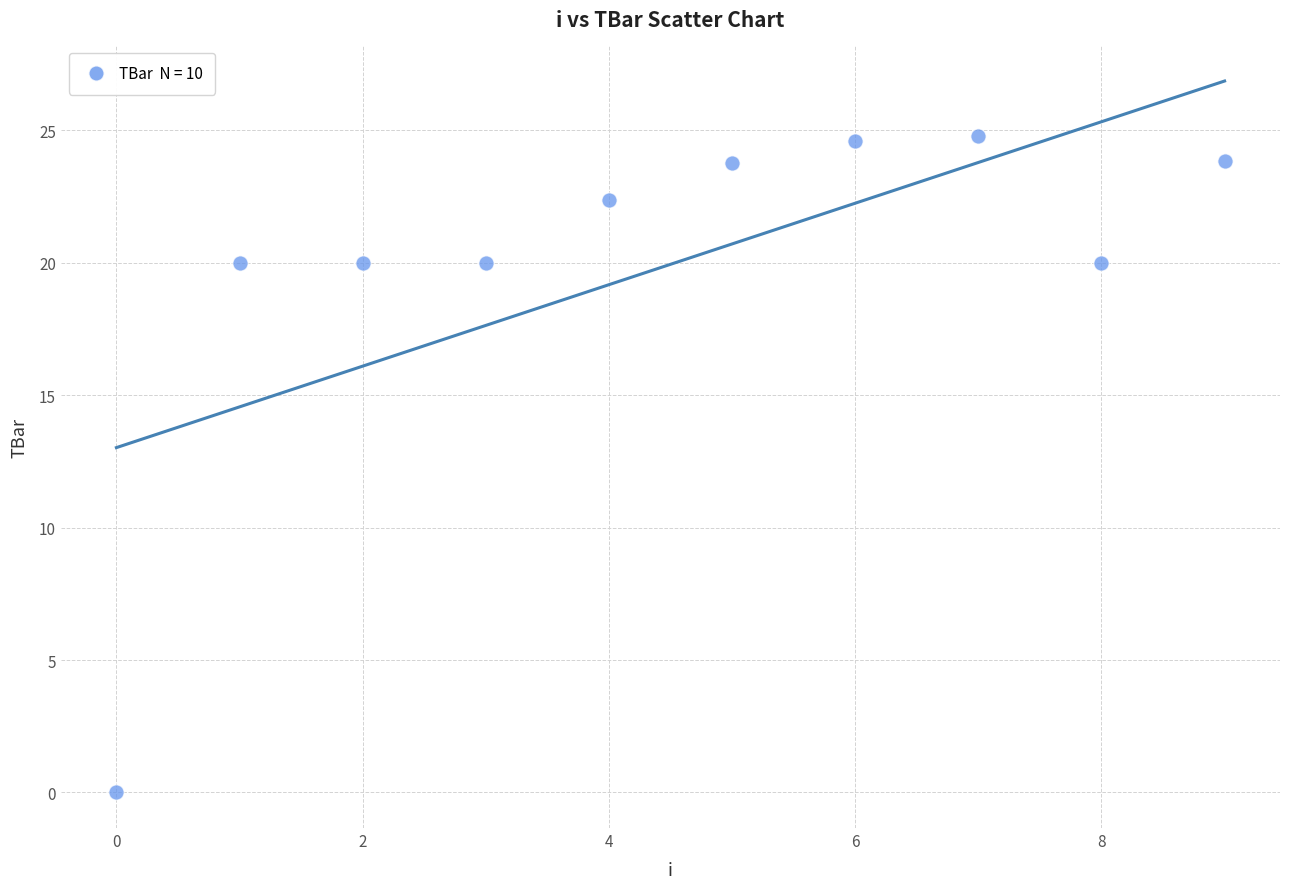

What is the range of Y values (max minus min)?

24.8